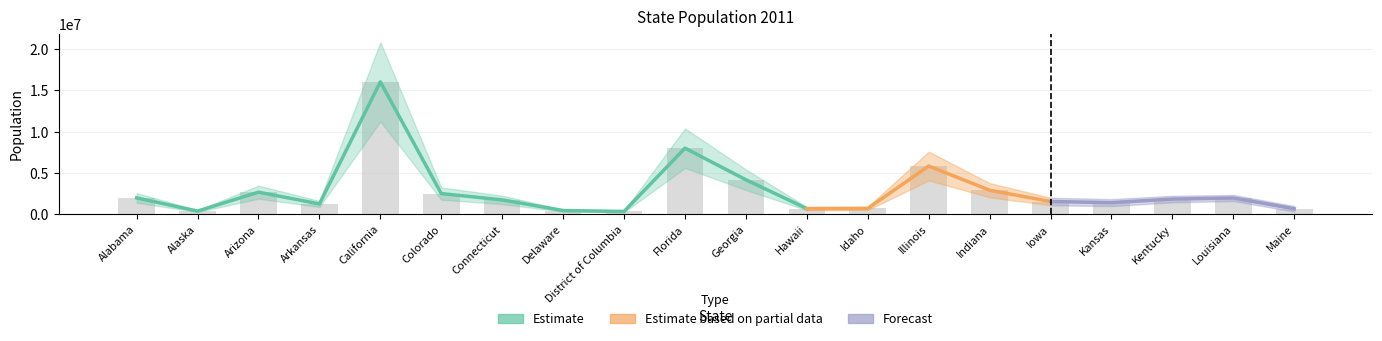

What is the change in value from Connecticut to District of Columbia?

-1404287